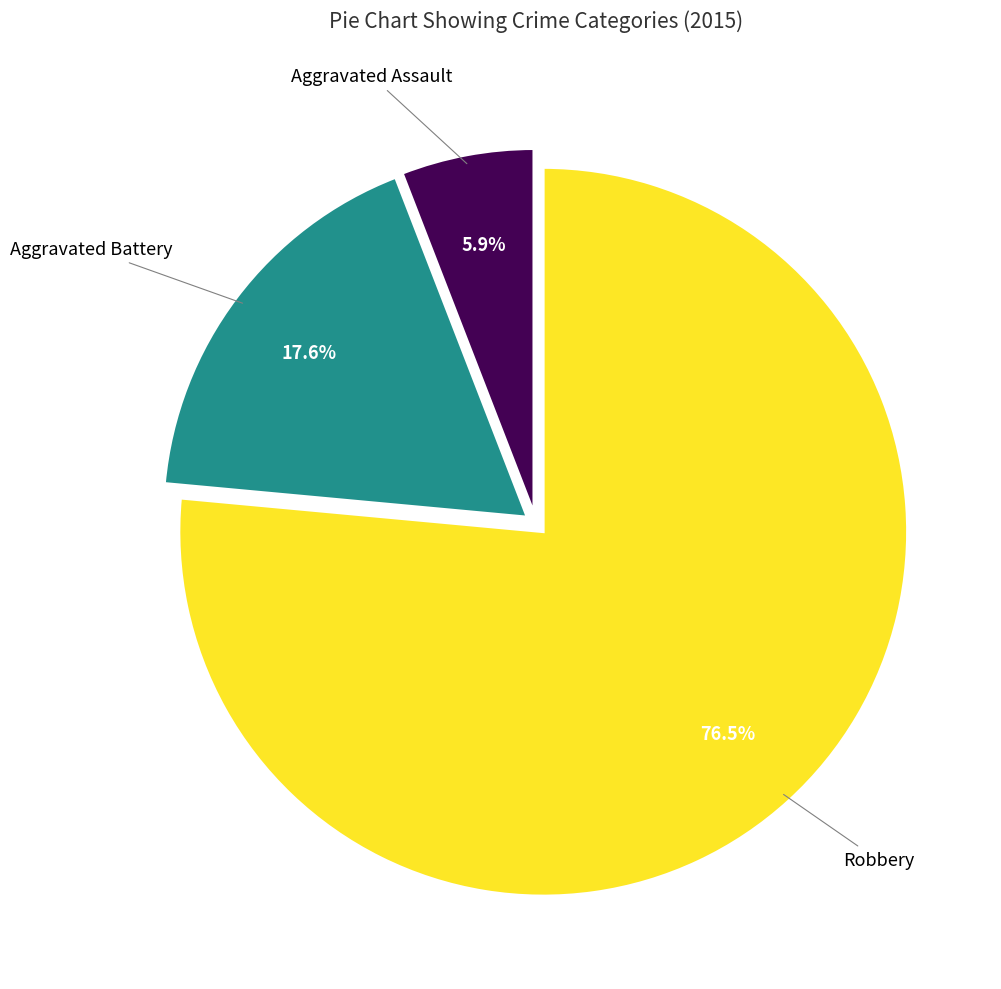

Is there a majority slice in this chart?

Yes